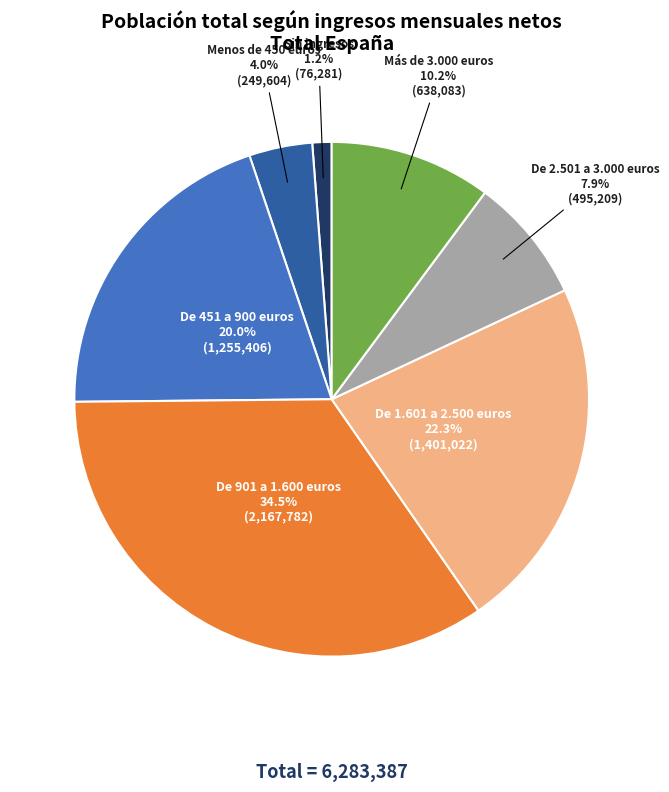

Is there any slice that represents more than half of the pie?

No